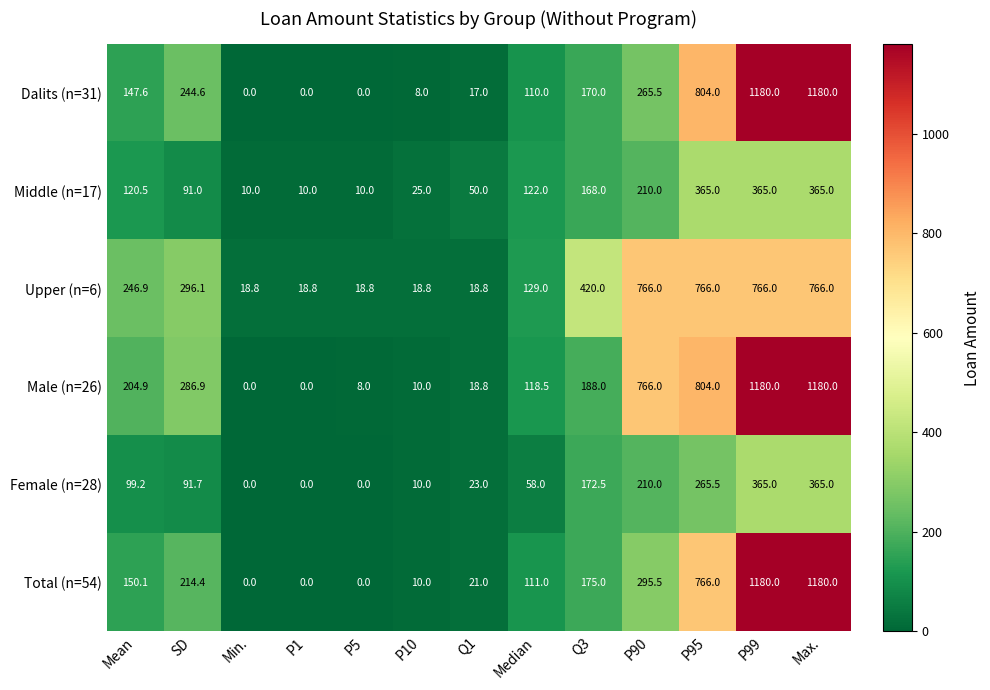

The Male (n=26) series shows -444.6 at P1. True or false?

False